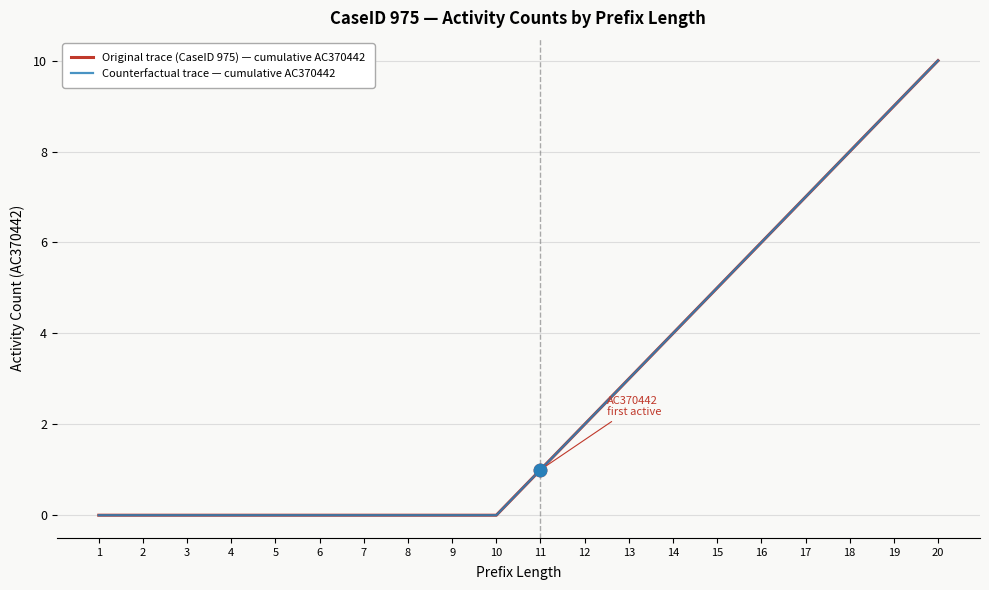

Does the chart have visible grid lines?

Yes